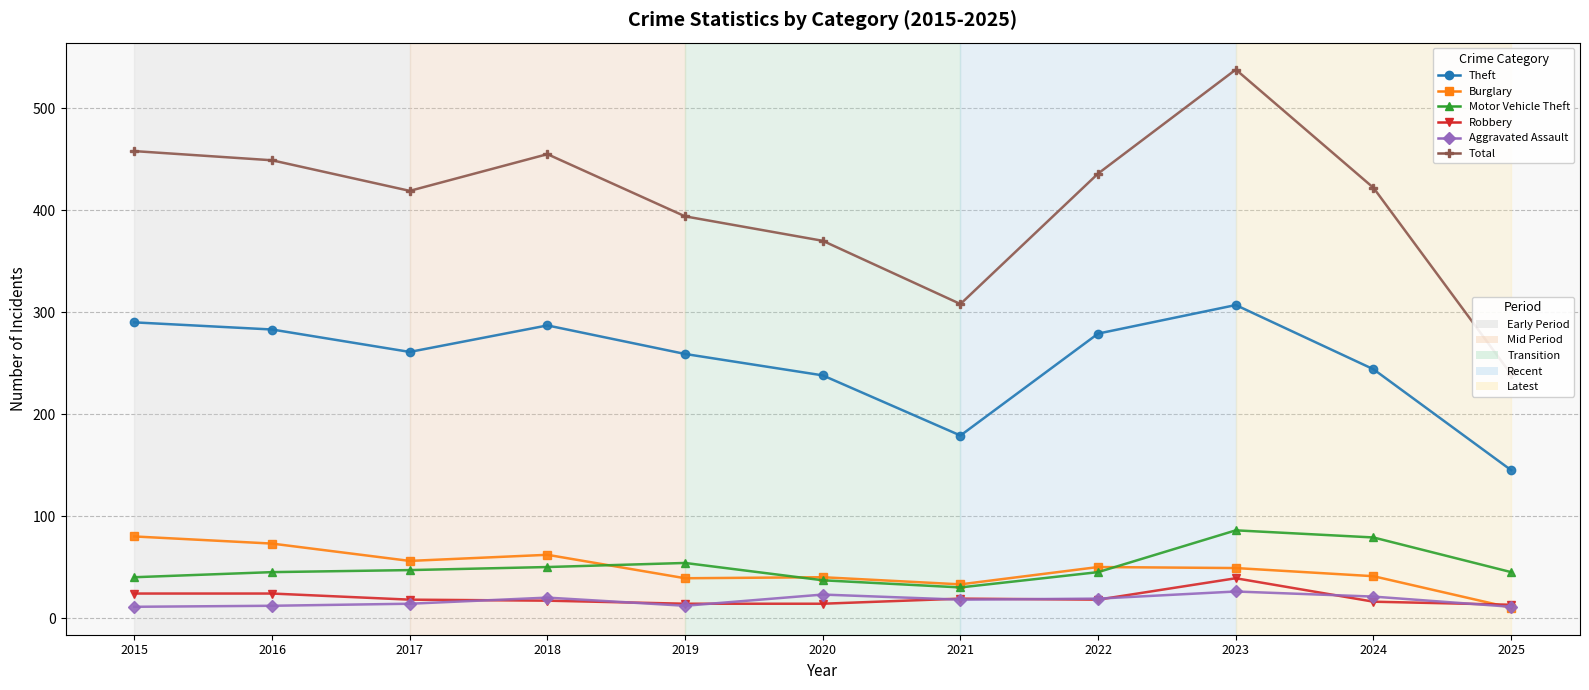

Reading right to left, what are all the values shown in this chart?

Theft: 145	244	307	279	179	238	259	287	261	283	290
Burglary: 10	41	49	50	33	40	39	62	56	73	80
Motor Vehicle Theft: 45	79	86	45	30	37	54	50	47	45	40
Robbery: 13	16	39	18	19	14	14	17	18	24	24
Aggravated Assault: 11	21	26	19	18	23	12	20	14	12	11
Total: 239	422	538	436	308	370	394	455	419	449	458